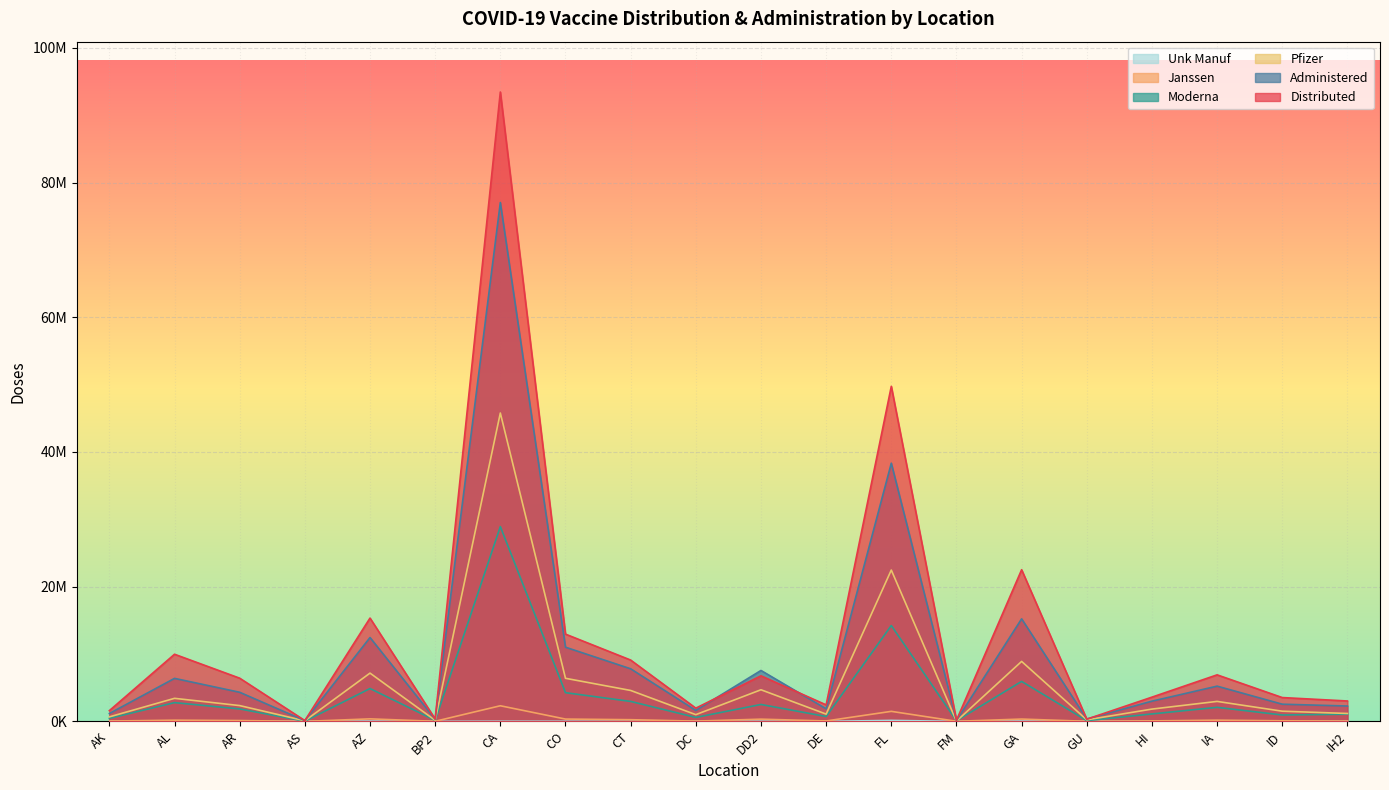

Reading right to left, list all the values displayed in this chart.

Doses_Distributed: IH2=3027995	ID=3537090	IA=6909855	HI=3599480	GU=326460	GA=22518695	FM=166500	FL=49751985	DE=2451055	DD2=6766710	DC=1963805	CT=9105525	CO=12956875	CA=93449855	BP2=355630	AZ=15339420	AS=121410	AR=6413380	AL=9968540	AK=1595965
Doses_Administered: IH2=2279892	ID=2551628	IA=5231688	HI=3001469	GU=358885	GA=15226998	FM=136367	FL=38341248	DE=1867798	DD2=7560317	DC=1627953	CT=7809008	CO=11014353	CA=77045220	BP2=322896	AZ=12451689	AS=111207	AR=4321897	AL=6385776	AK=1167570
Administered_Moderna: IH2=1064273	ID=948337	IA=2085563	HI=1104153	GU=113518	GA=5936186	FM=85453	FL=14236268	DE=721878	DD2=2512098	DC=586610	CT=2964697	CO=4262434	CA=28924321	BP2=147958	AZ=4877496	AS=24788	AR=1848356	AL=2784373	AK=451076
Administered_Pfizer: IH2=1174066	ID=1510657	IA=2966088	HI=1825487	GU=231385	GA=8903862	FM=37355	FL=22469176	DE=1081079	DD2=4695302	DC=999366	CT=4592503	CO=6397659	CA=45786529	BP2=160732	AZ=7166216	AS=84648	AR=2344795	AL=3421927	AK=668481
Administered_Janssen: IH2=41381	ID=88684	IA=179446	HI=71527	GU=13668	GA=344409	FM=13513	FL=1488799	DE=62508	DD2=329077	DC=40208	CT=250576	CO=343088	CA=2319181	BP2=14174	AZ=373031	AS=576	AR=124581	AL=178860	AK=46910
Administered_Unk_Manuf: IH2=172	ID=3950	IA=591	HI=302	GU=314	GA=42541	FM=46	FL=147005	DE=2333	DD2=23840	DC=1769	CT=1232	CO=11172	CA=15189	BP2=32	AZ=34946	AS=1195	AR=4165	AL=616	AK=1103